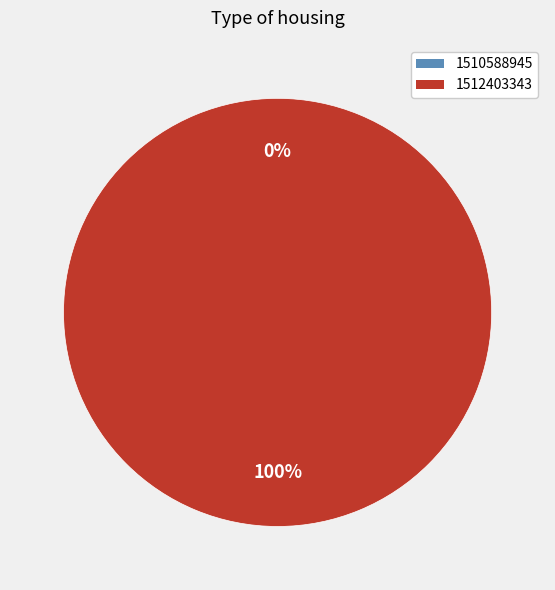

What is the change in value from 1510588945 to 1512403343?

+1